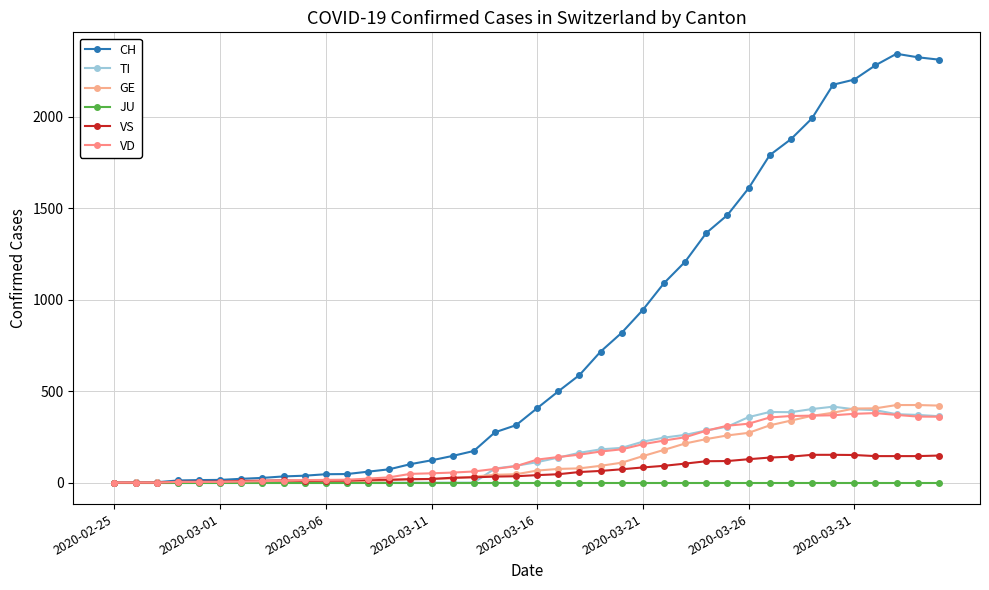

At which category does the chart reach its minimum across all series?

2020-02-25